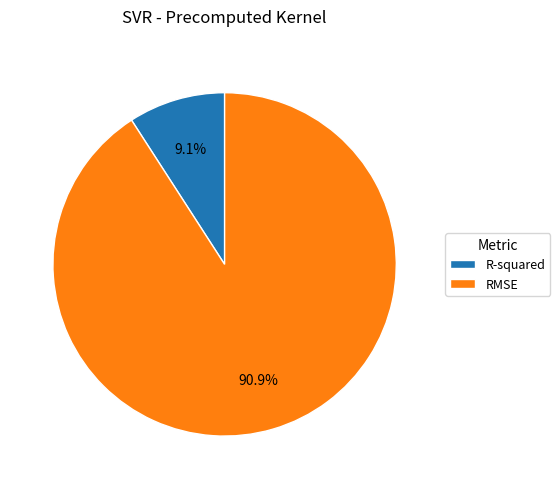

Is the sum of RMSE and R-squared greater than half?

Yes